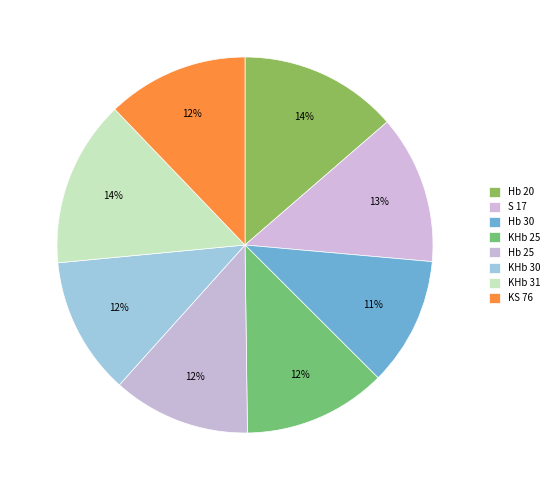

Count the number of slices in the pie.

8